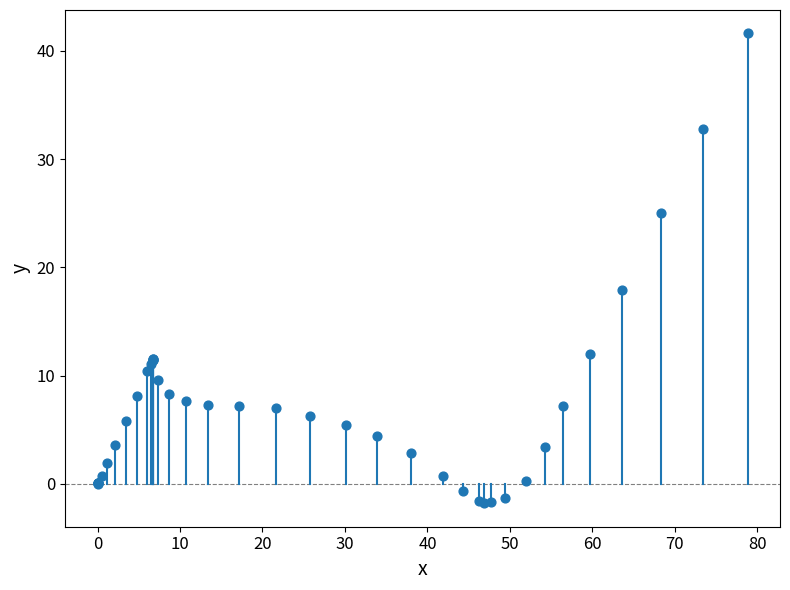

What Y value in the scatter plot is closest to 19?

17.9